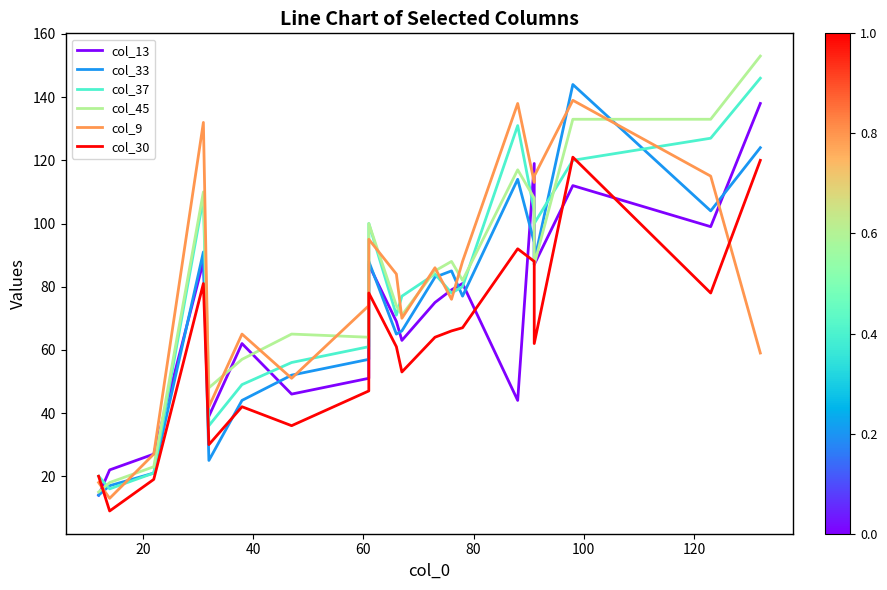

How many data points does each series have?

20